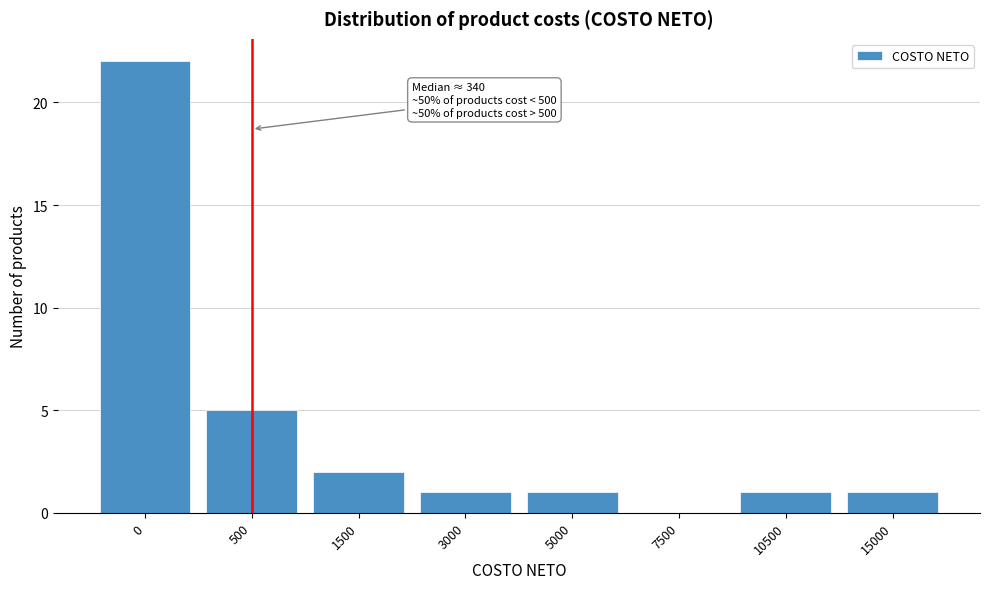

Reading left to right, what are all the values shown in this chart?

0=22	500=5	1500=2	3000=1	5000=1	7500=0	10500=1	15000=1